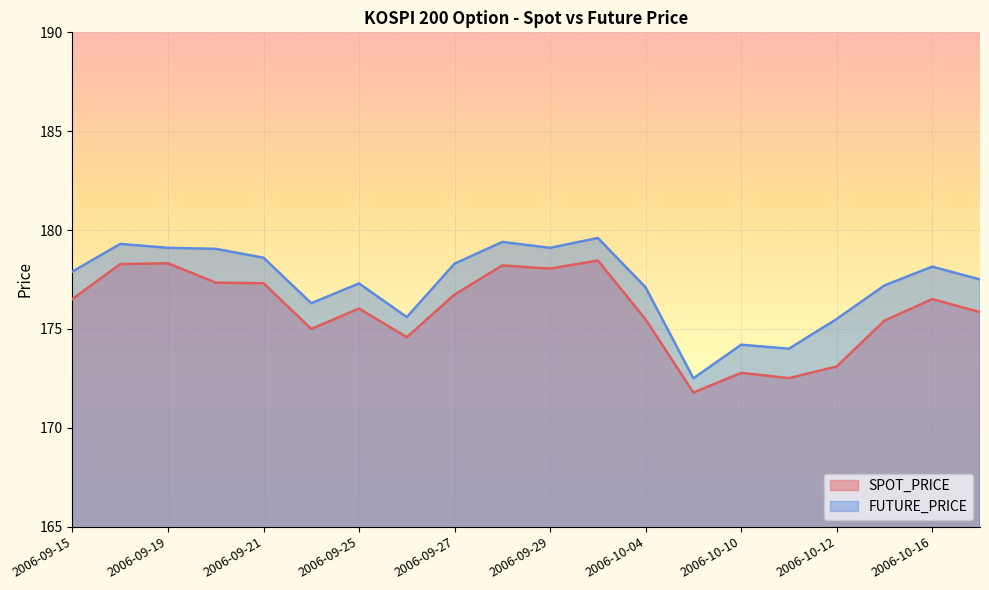

Which has a higher value, 2006-10-16 or 2006-10-13?

2006-10-16